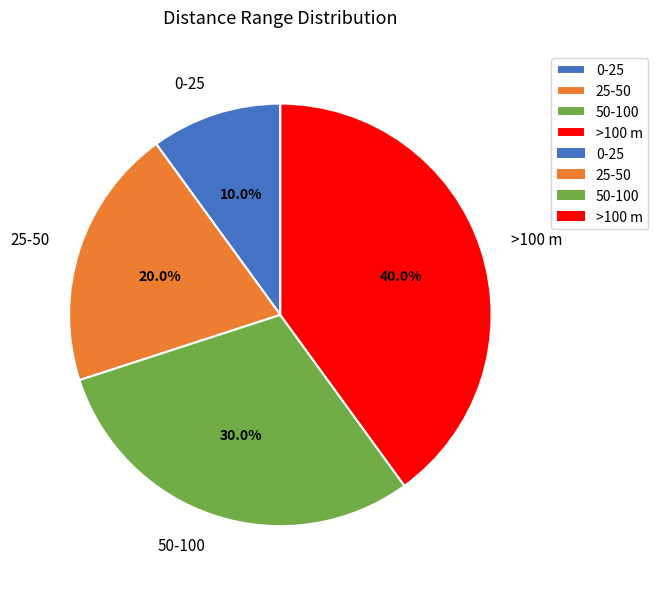

Is 0-25 the majority of the pie?

No